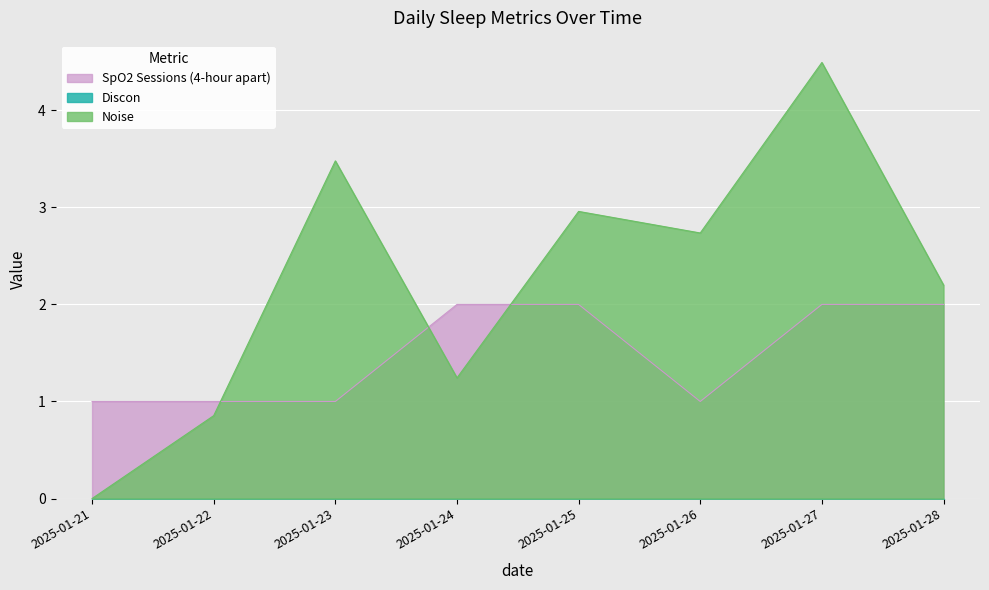

What is the sum of the SpO2 Sessions (4-hour apart) values at 2025-01-23 and 2025-01-24?

3.0